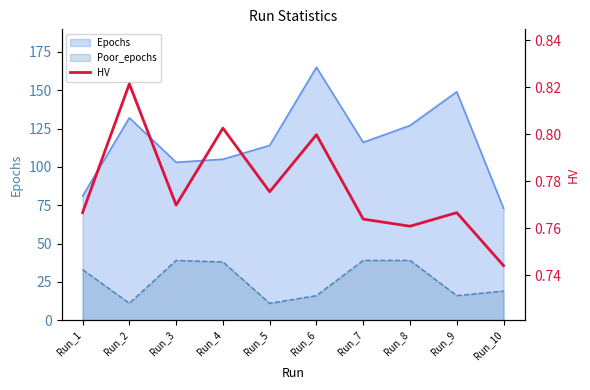

True or false: the data shows 0.7 at Run_10.

True